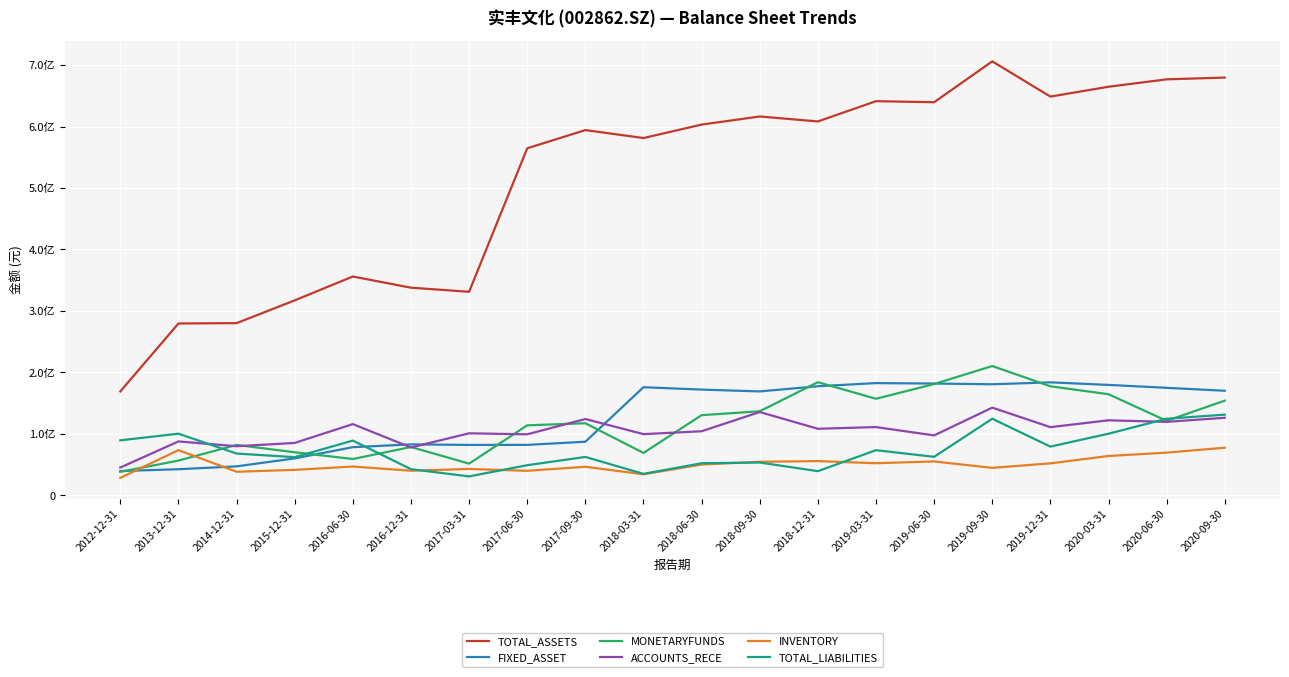

How many interior local peaks does the TOTAL_ASSETS series have?

5